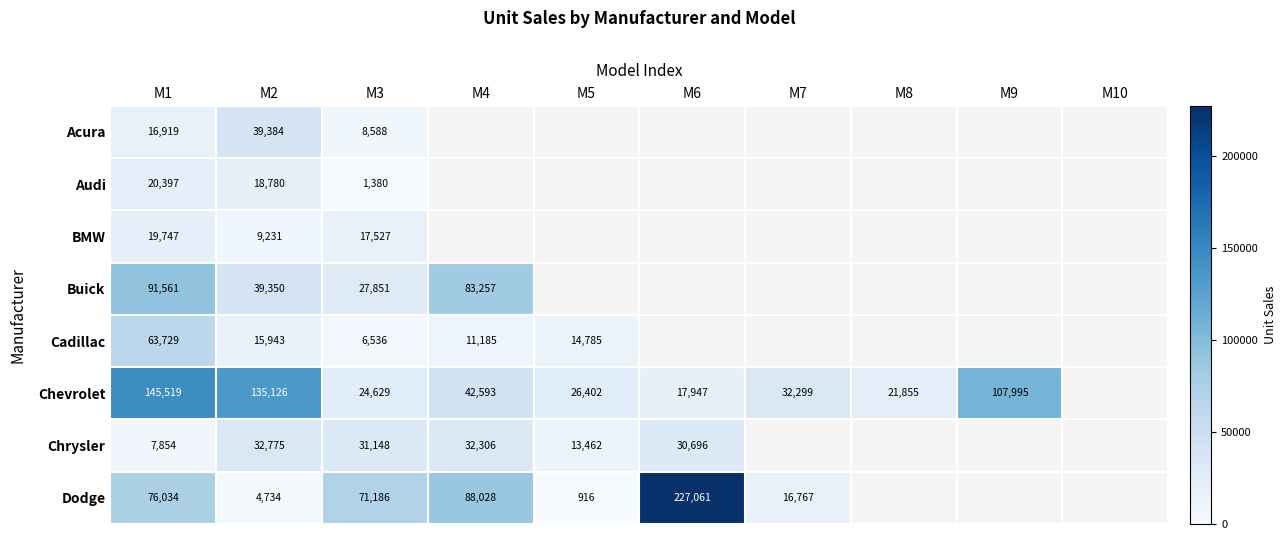

Count the number of data series in this chart.

8